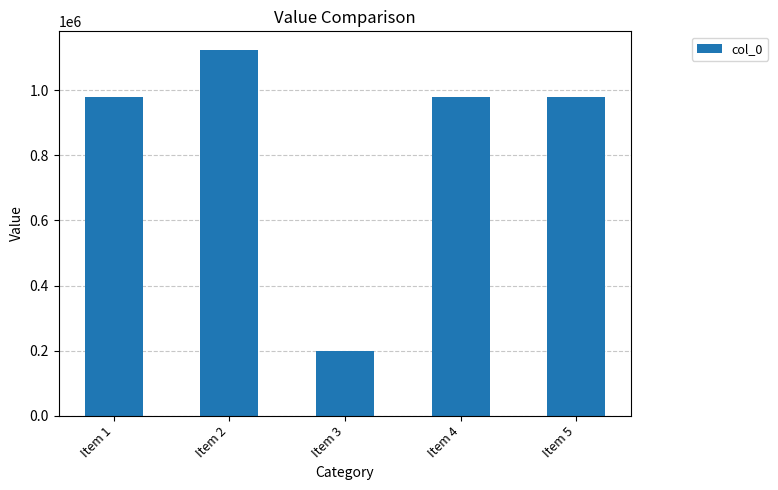

What is the average value?

852121